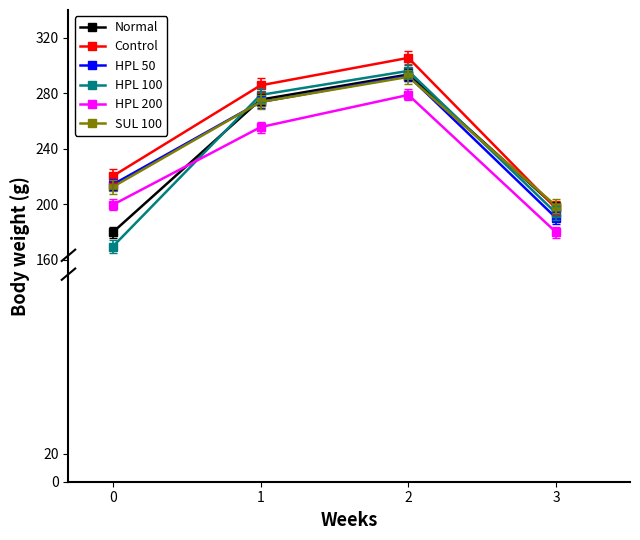

What are all the series names shown in the legend?

Normal, Control, HPL 50, HPL 100, HPL 200, SUL 100